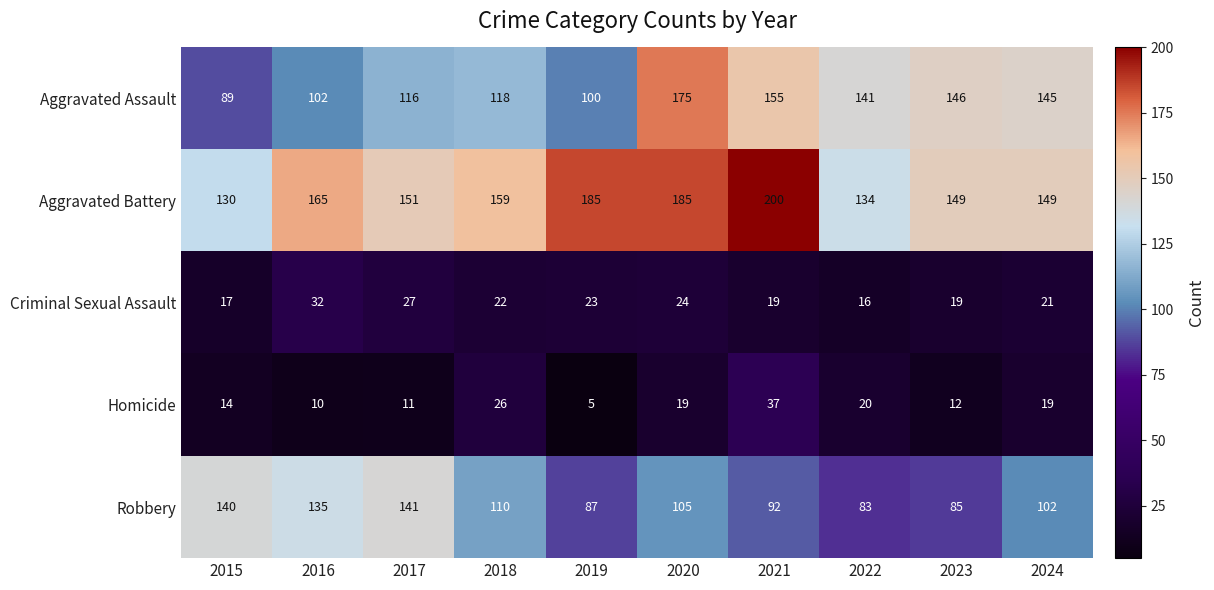

Which category has the lowest value in the Aggravated Battery series?

2015